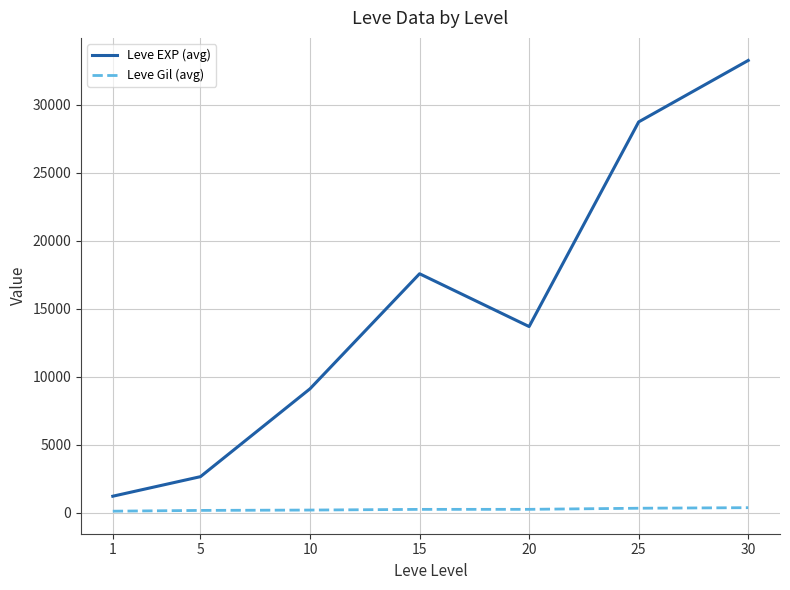

Does the chart display data point markers on the line(s)?

No